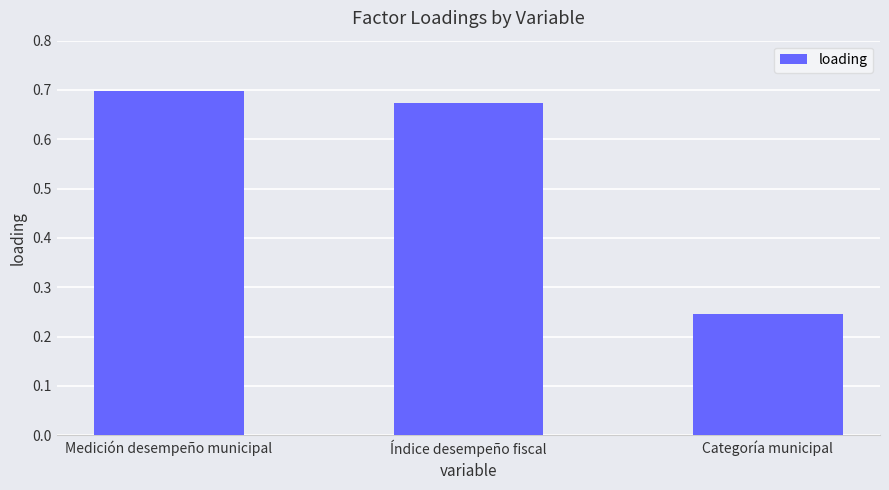

How many values are between 0 and 1?

3